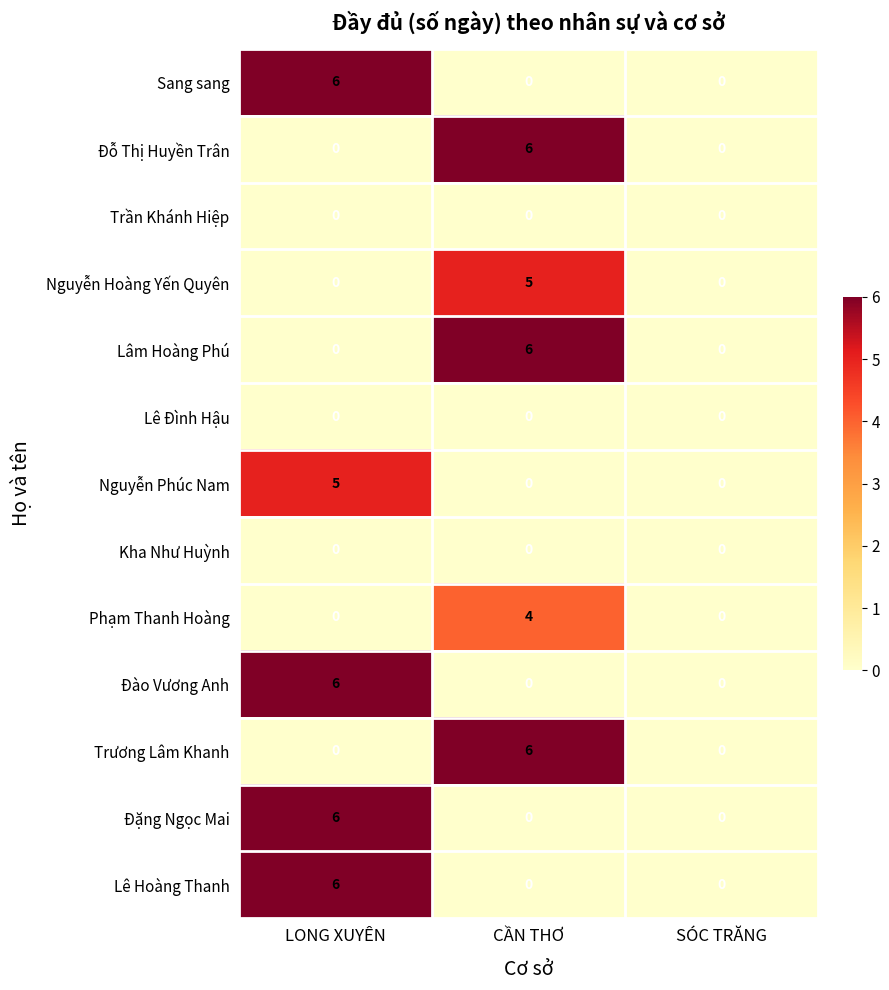

What is the sum of all Đặng Ngọc Mai values?

6